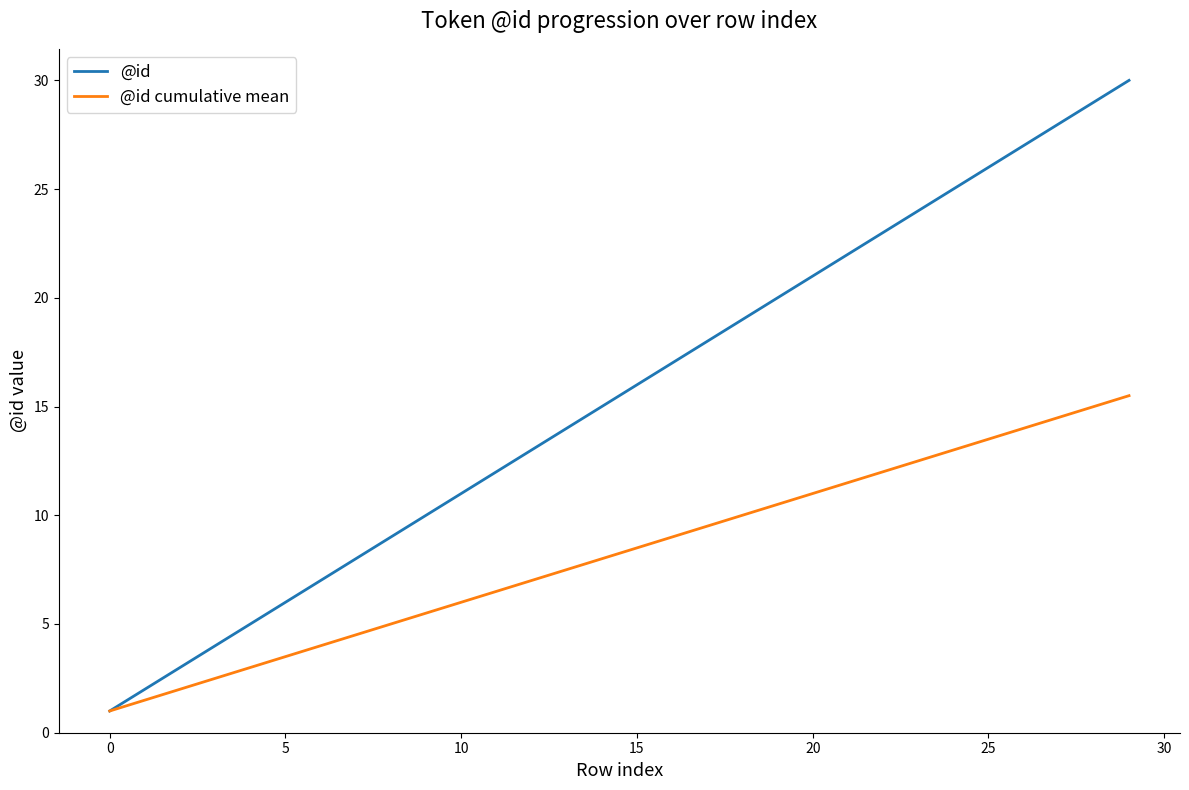

What is the sum of all @id values?

465.0